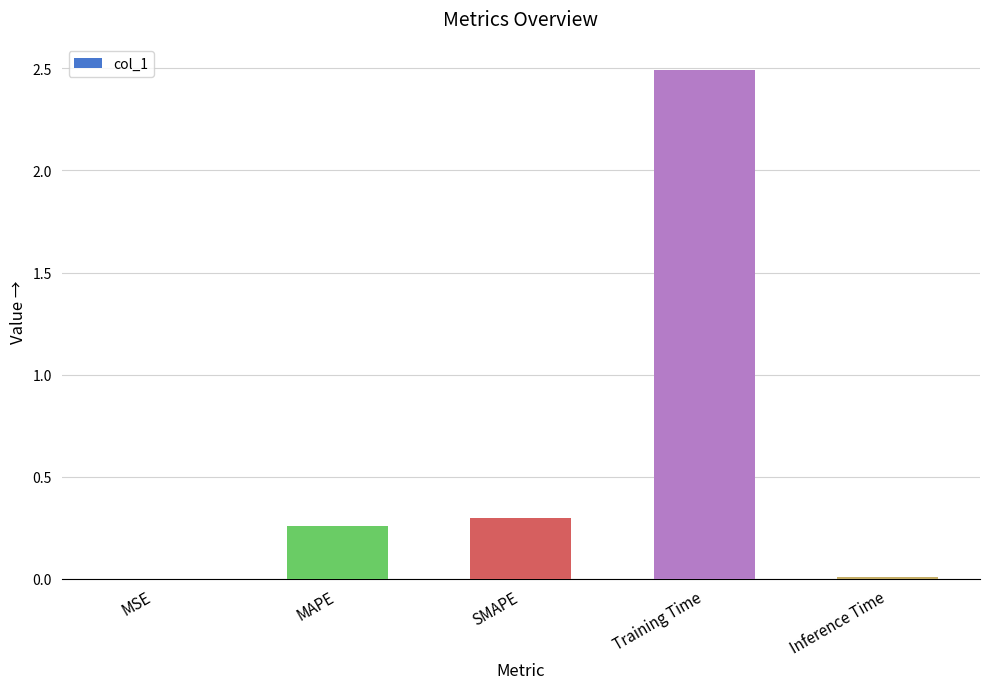

True or false: the data shows 0.1 at SMAPE.

False